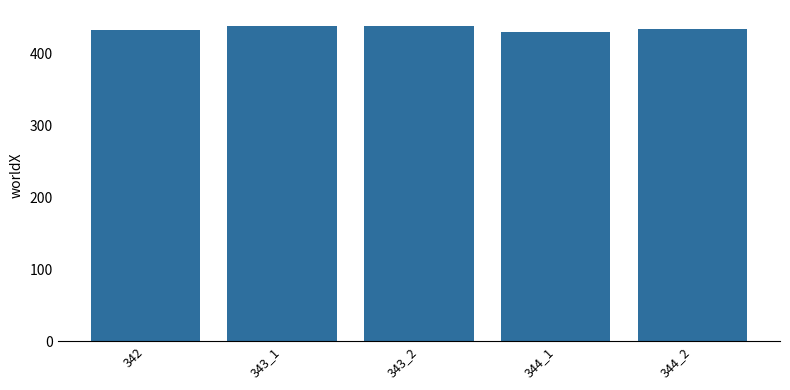

What is the minimum value shown in the chart?

430